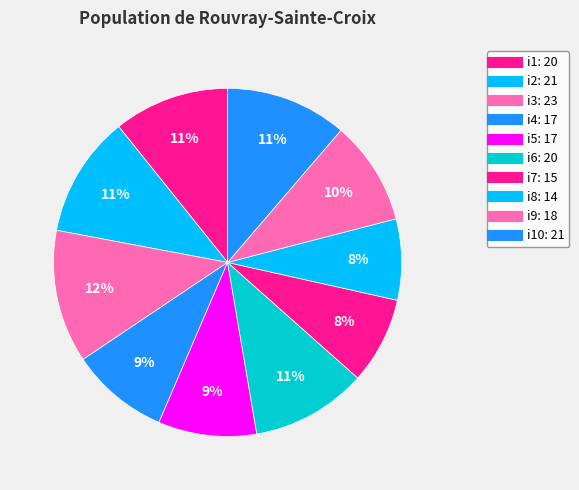

How many segments does this pie chart have?

10